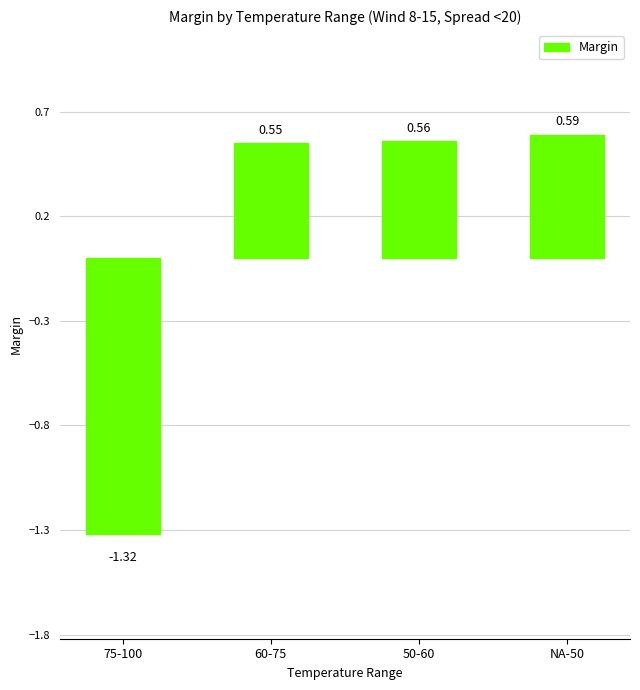

Rank the categories by value from highest to lowest.

NA-50, 50-60, 60-75, 75-100